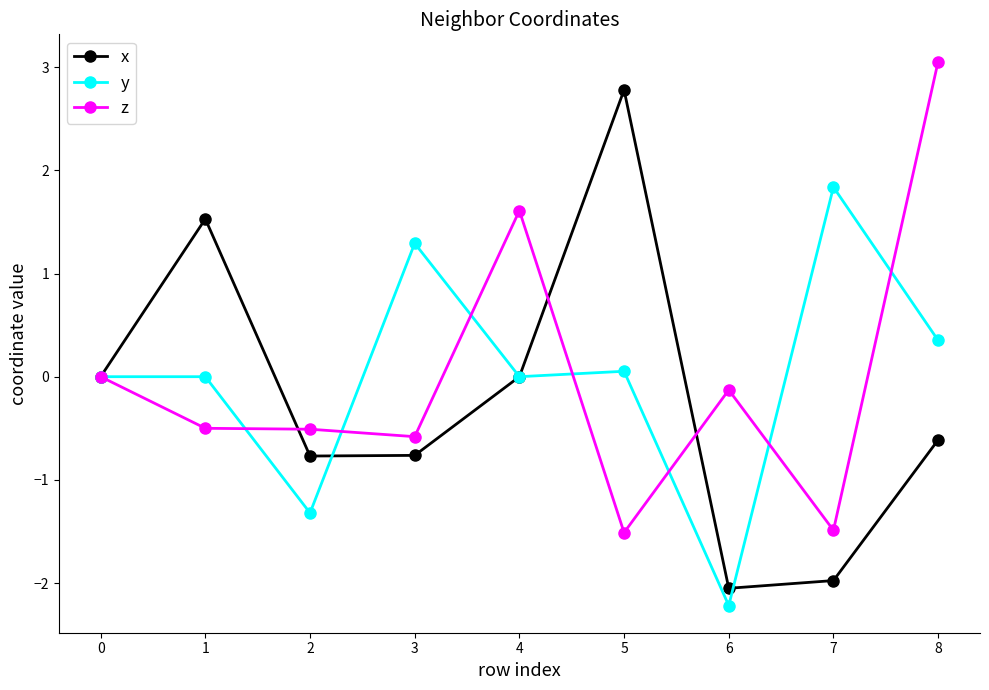

What is the difference between the highest and lowest values at 4?

1.6